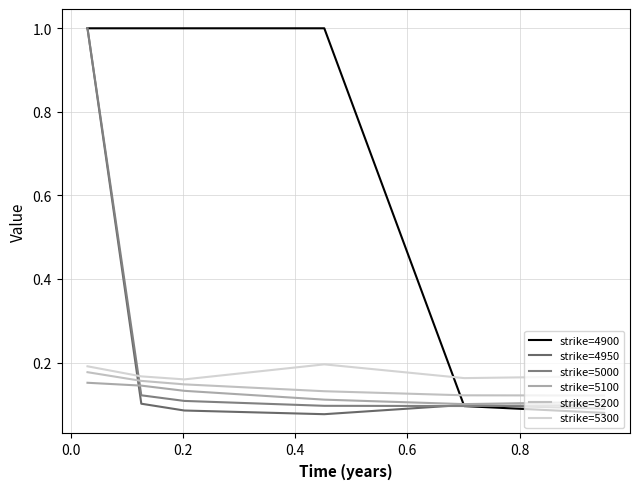

How many lines are shown in the chart?

6